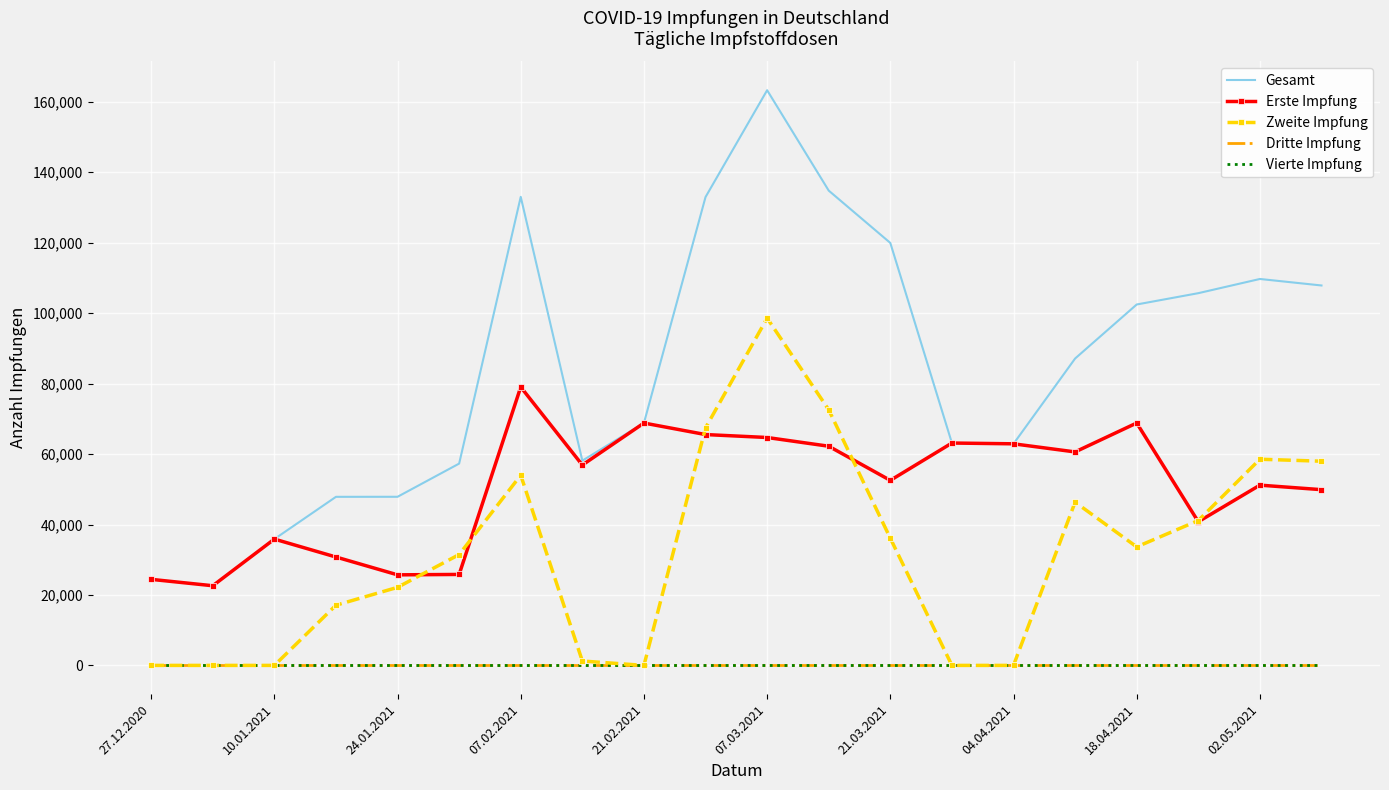

What is the difference between the maximum and minimum values in the Erste Impfung series?

56416